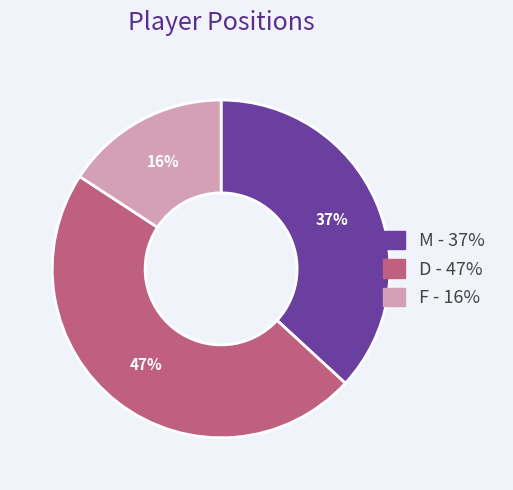

How many segments does this pie chart have?

3